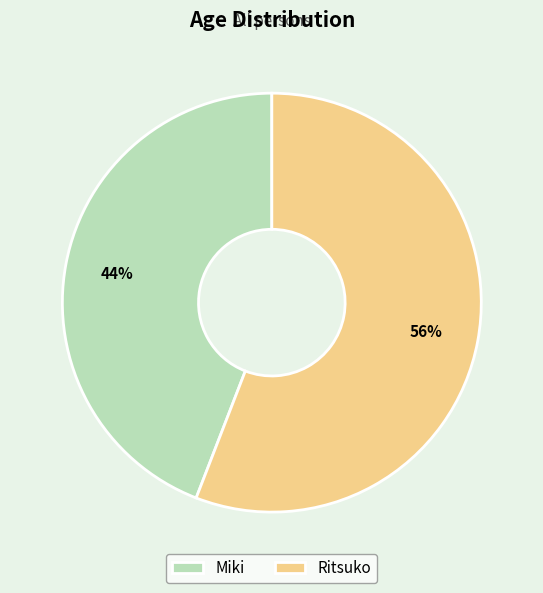

How many slices are in this pie chart?

2